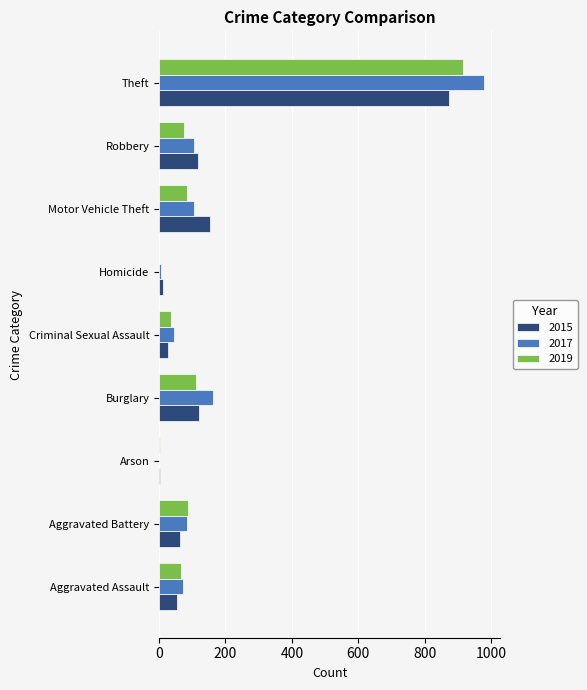

How many series are shown in this chart?

3